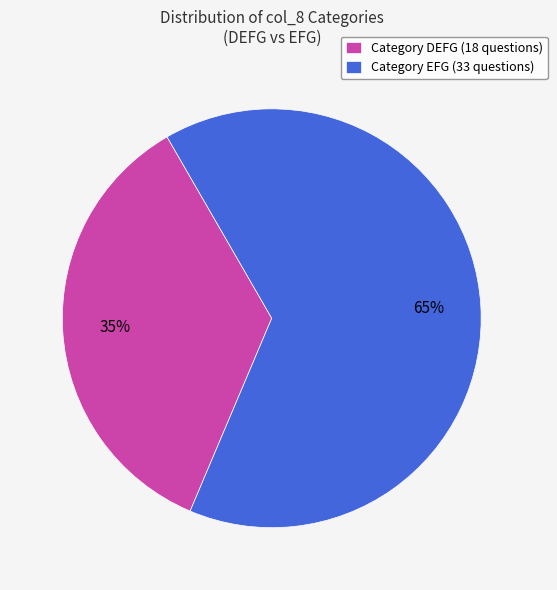

What percentage is the Category EFG (33 questions) slice, to the nearest percent?

65%